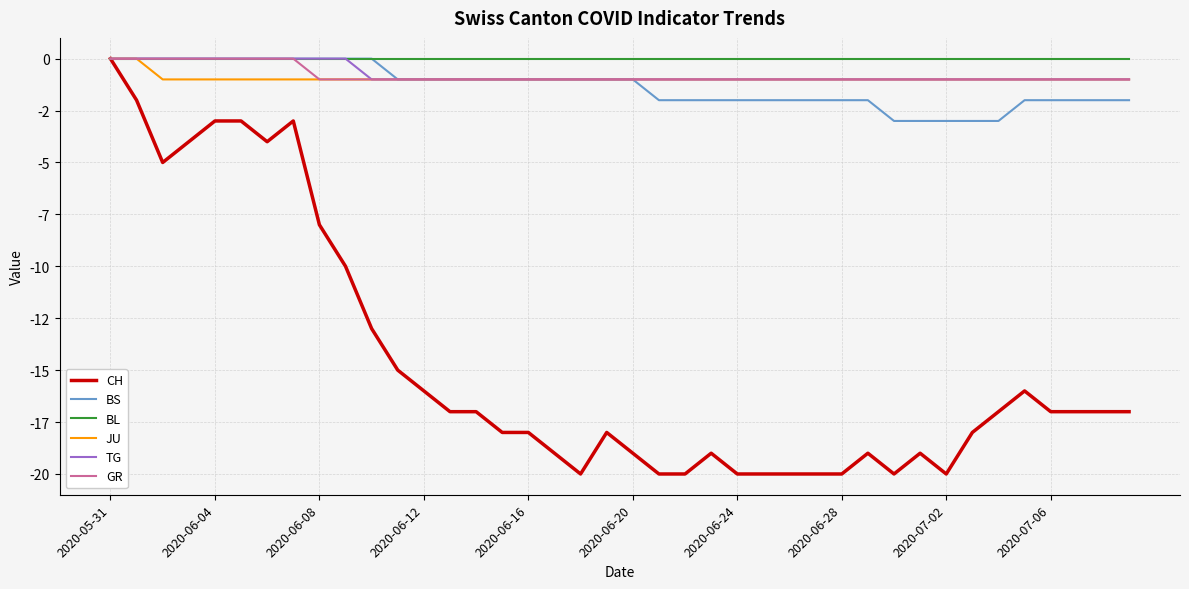

At which label does BL reach its peak?

2020-05-31